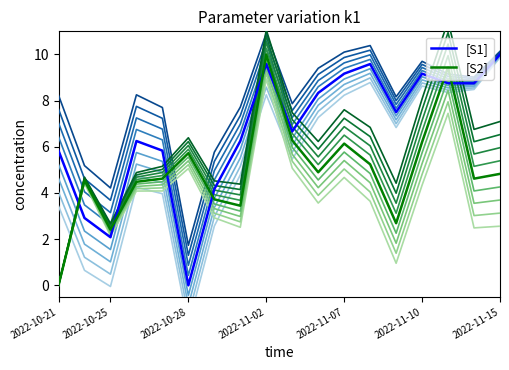

Is the value of [S1] at 2022-11-10 greater than the value of [S2] at 2022-11-10?

Yes